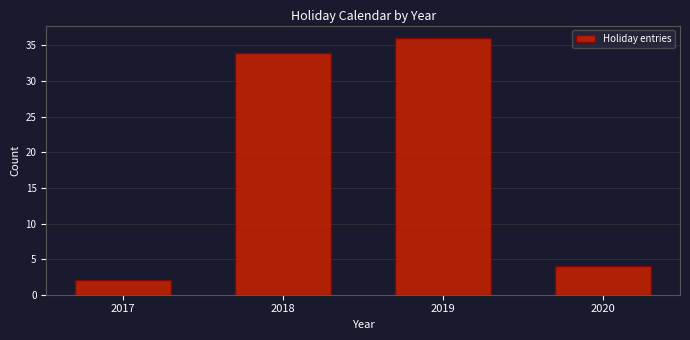

Reading left to right, transcribe all the data shown in this chart.

2	34	36	4